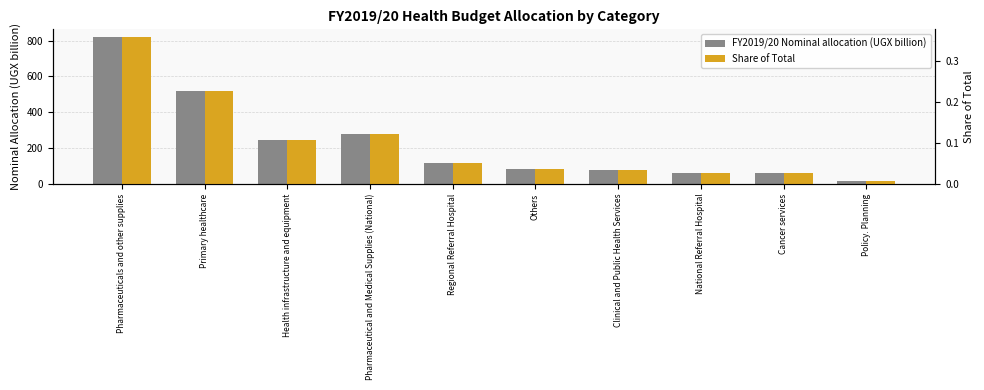

At how many categories does at least one series exceed 700?

1